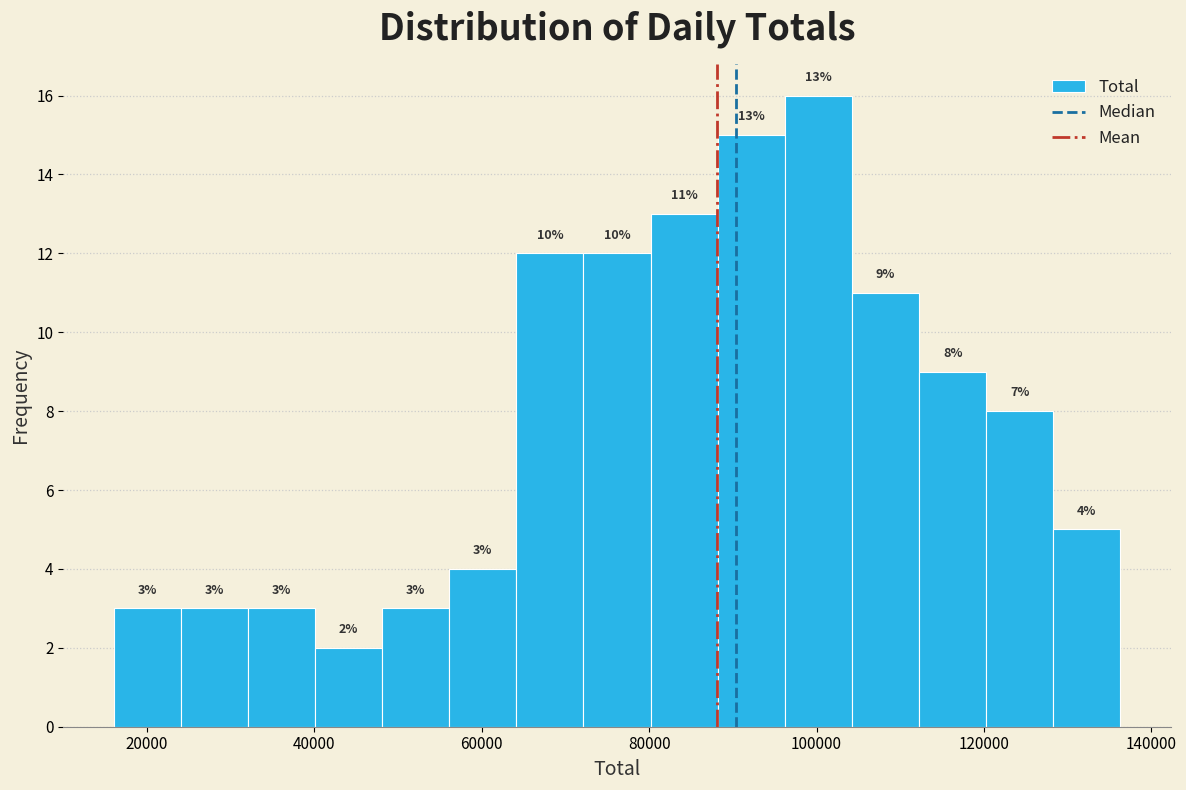

Which range on the x-axis has the tallest bar?

96000 to 104000